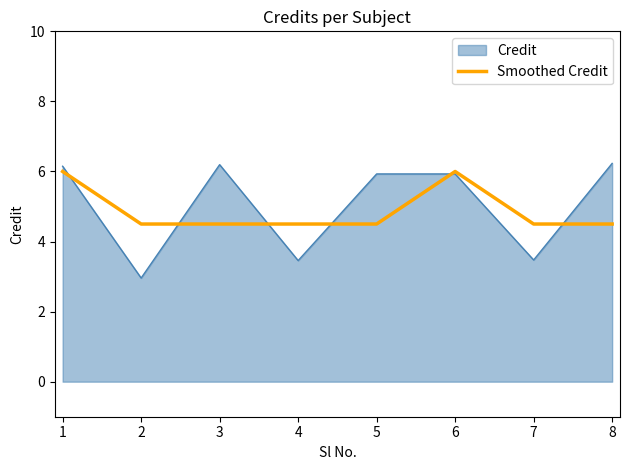

The value of Smoothed Credit at 3 is 4.5. True or false?

True